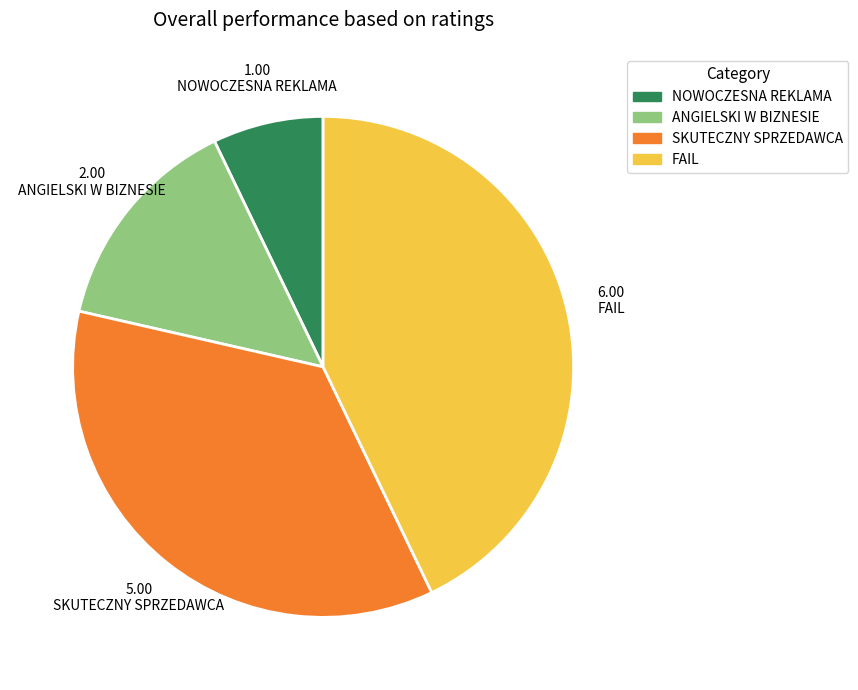

True or false: NOWOCZESNA REKLAMA accounts for 19% of the total.

False